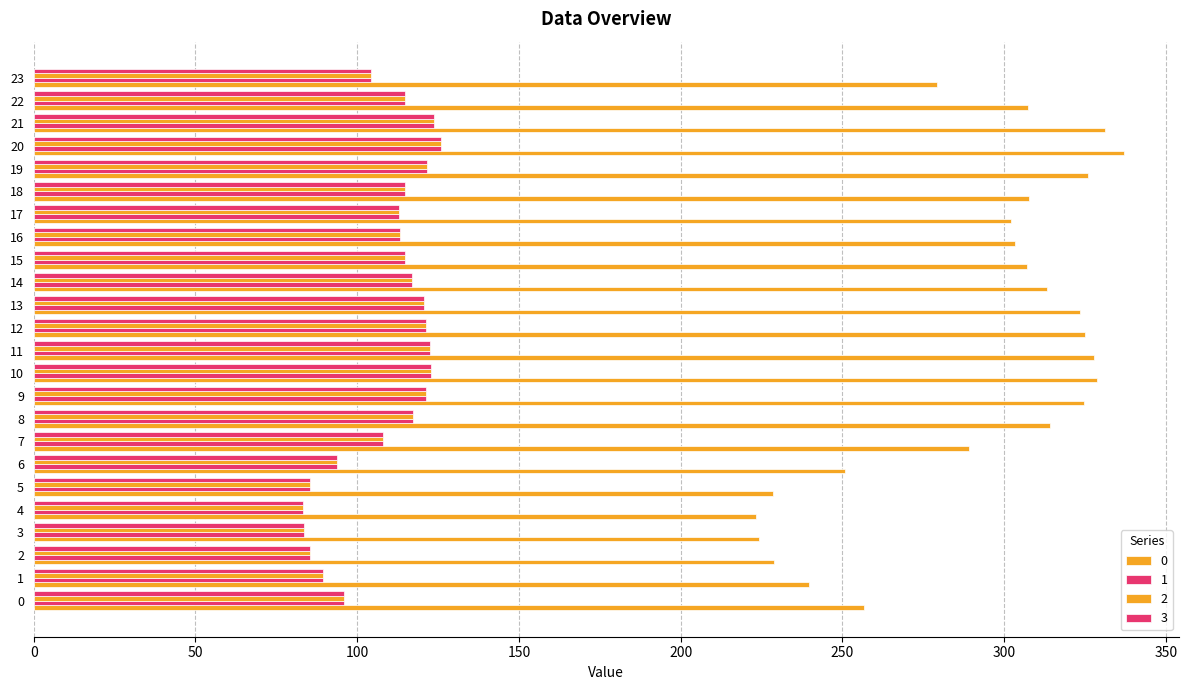

How many distinct data groups are displayed?

4